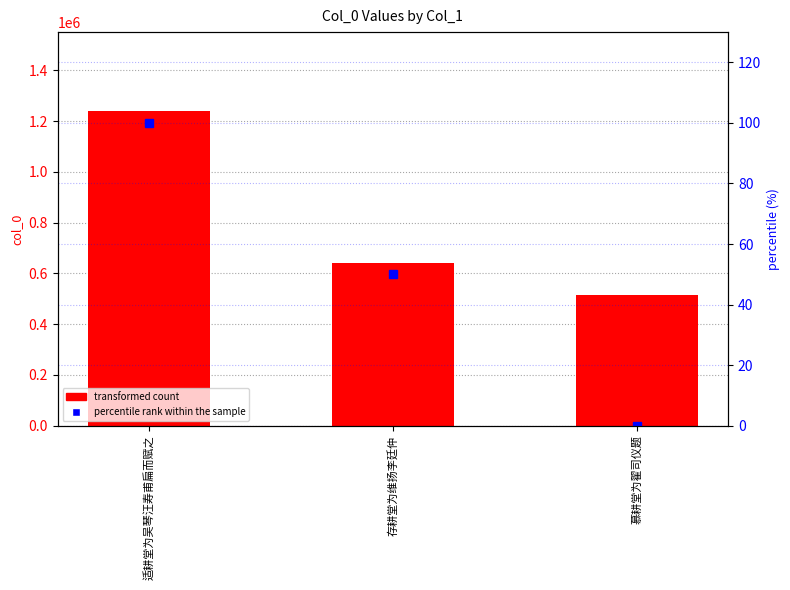

What is the sum of all transformed count values?

2397445